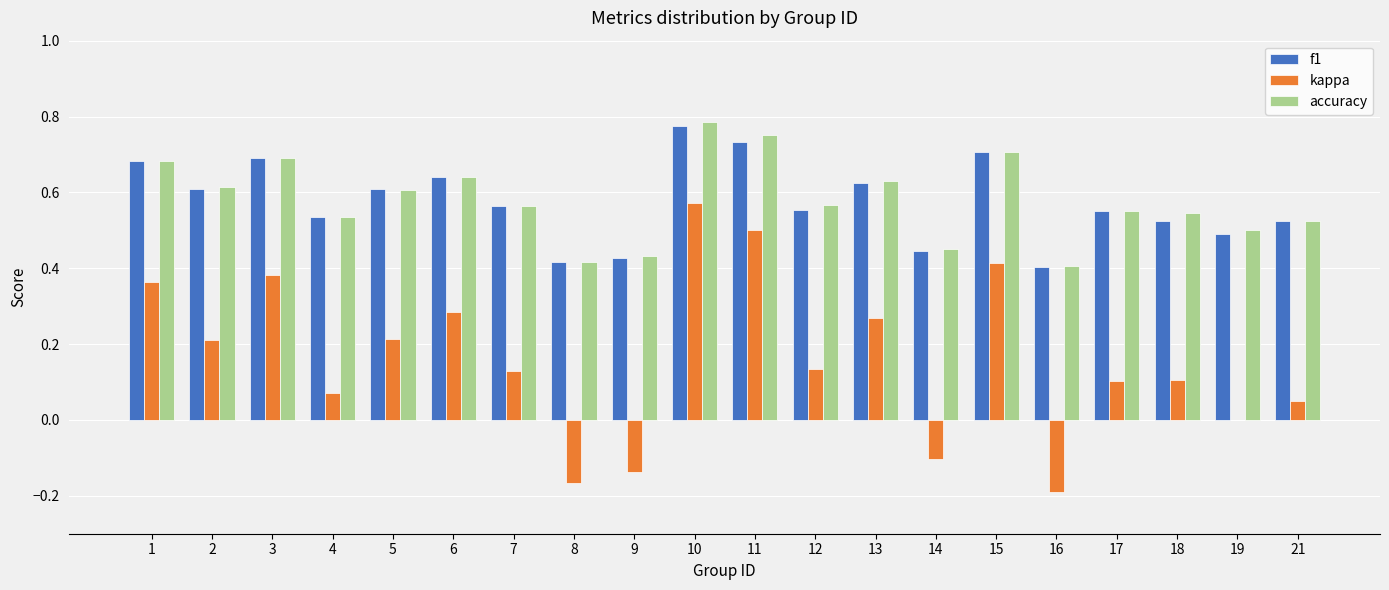

What is the total value across all series at 18?

1.2